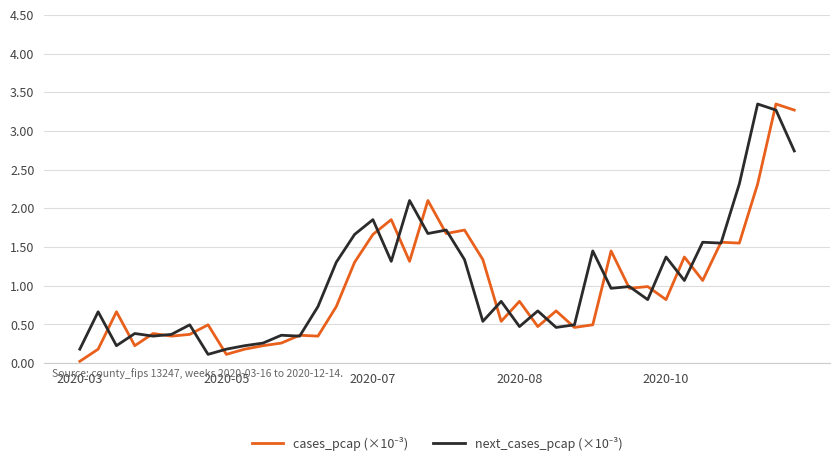

Does the chart have visible grid lines?

Yes